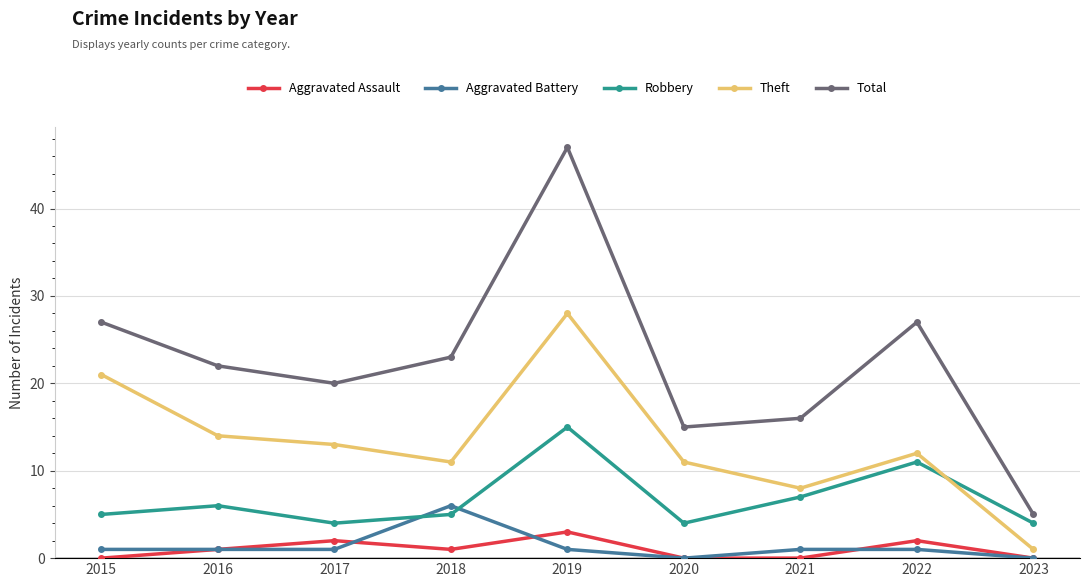

Which series has the widest spread of values?

Total